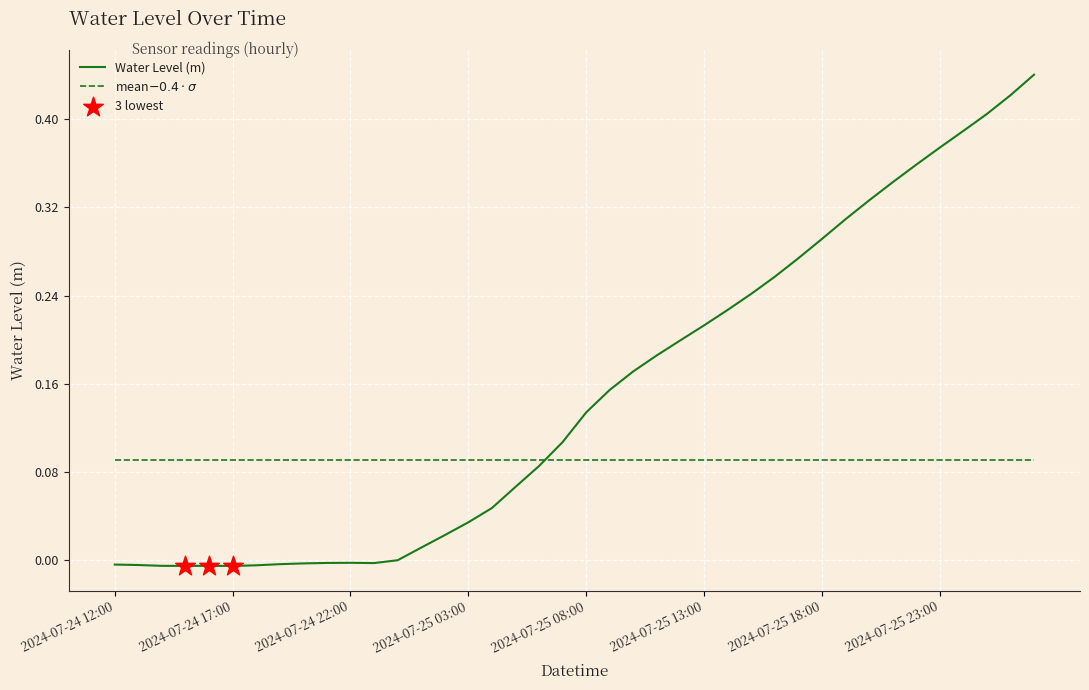

Which series has the largest range (max minus min)?

Water Level (m)